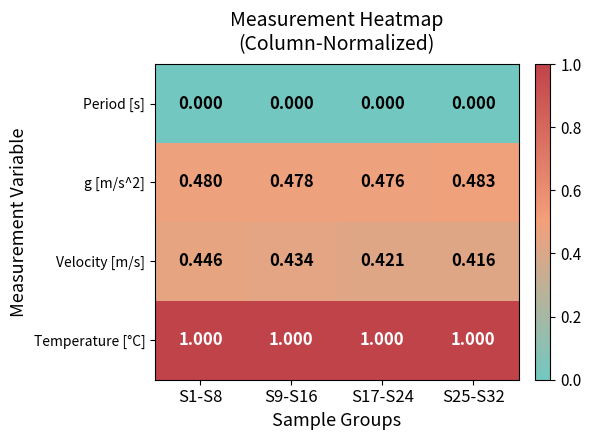

Which series has the widest spread of values?

Velocity [m/s]